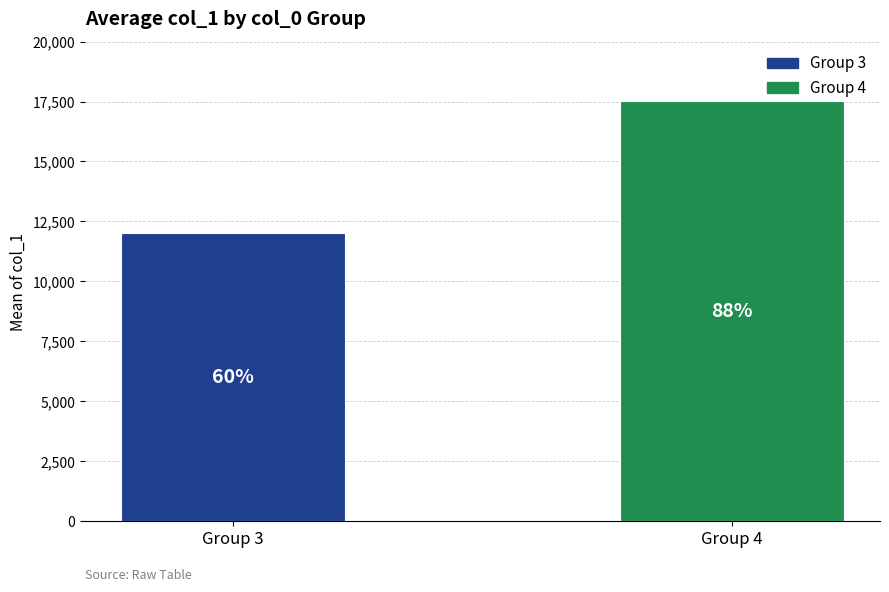

How many bars are there in total?

2